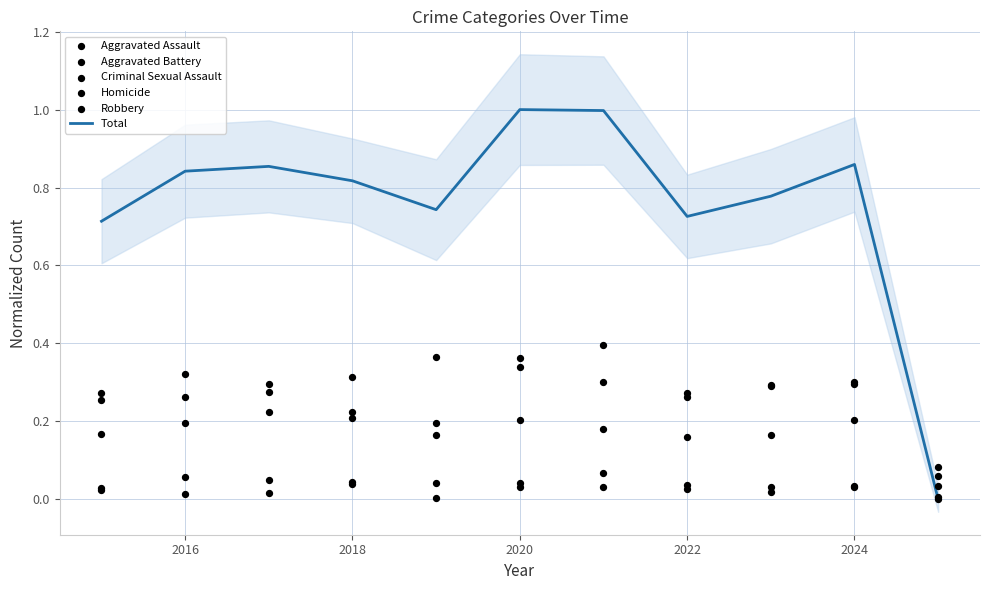

Which series contains the lowest Y value?

Total